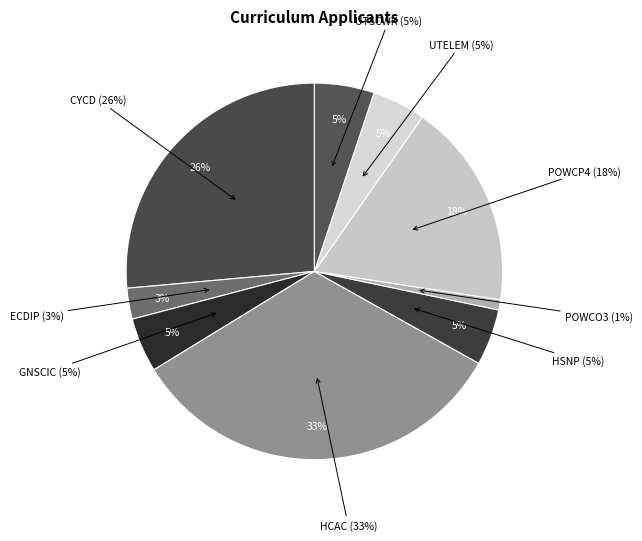

What is the ratio of the value at HSNP to the value at POWCO3?

5.5